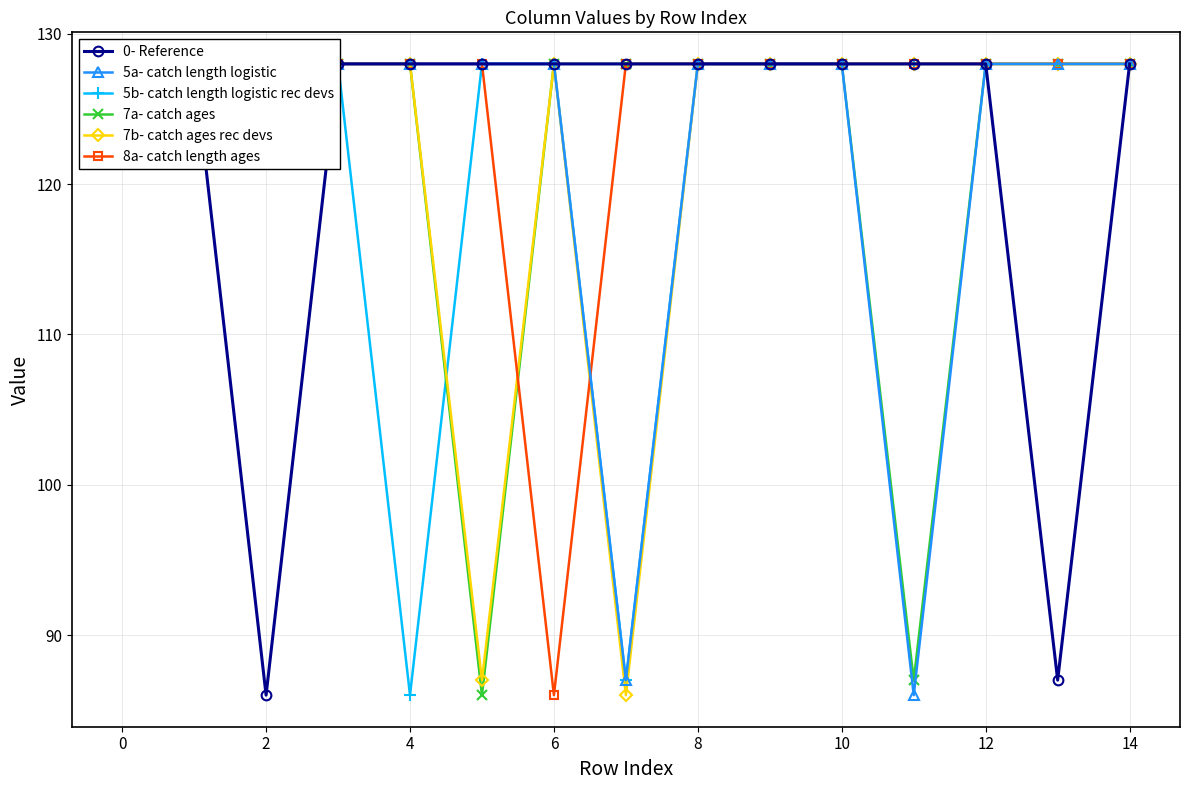

What is the value of the 0- Reference point at the 4th from the left?

128